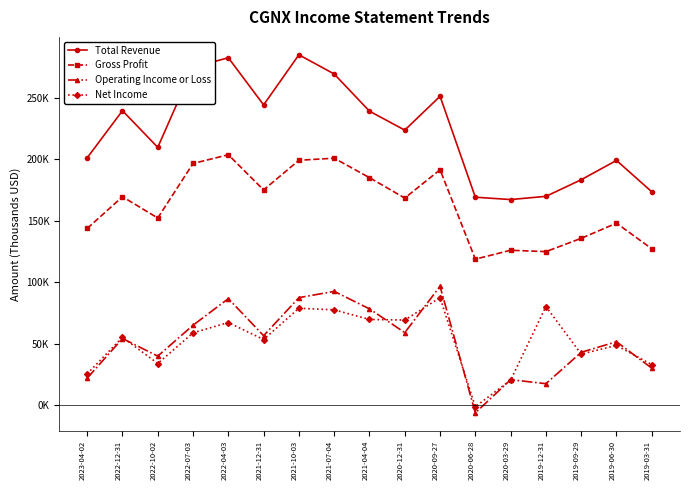

What is the label of the 11th point from the right?

2021-10-03